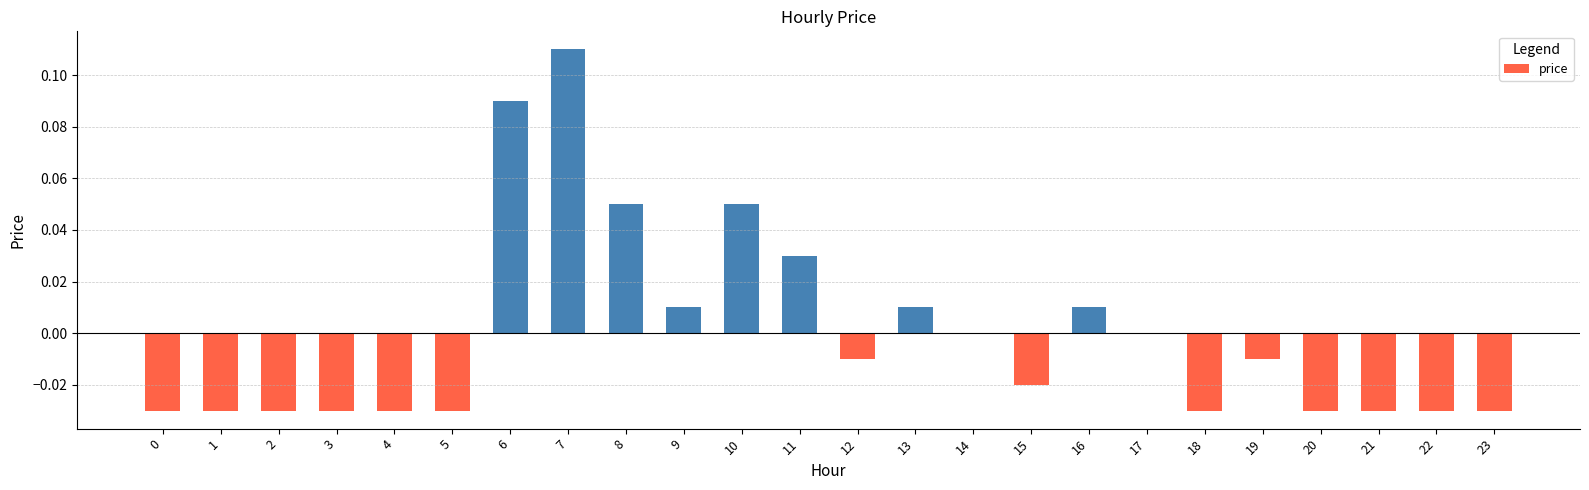

Which label corresponds to the largest value in the chart?

7